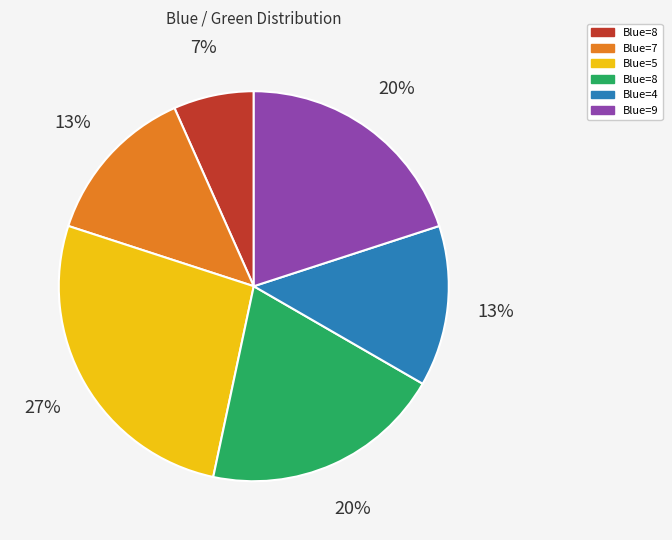

To the nearest percent, what is the difference between the largest and smallest slice percentages?

20%